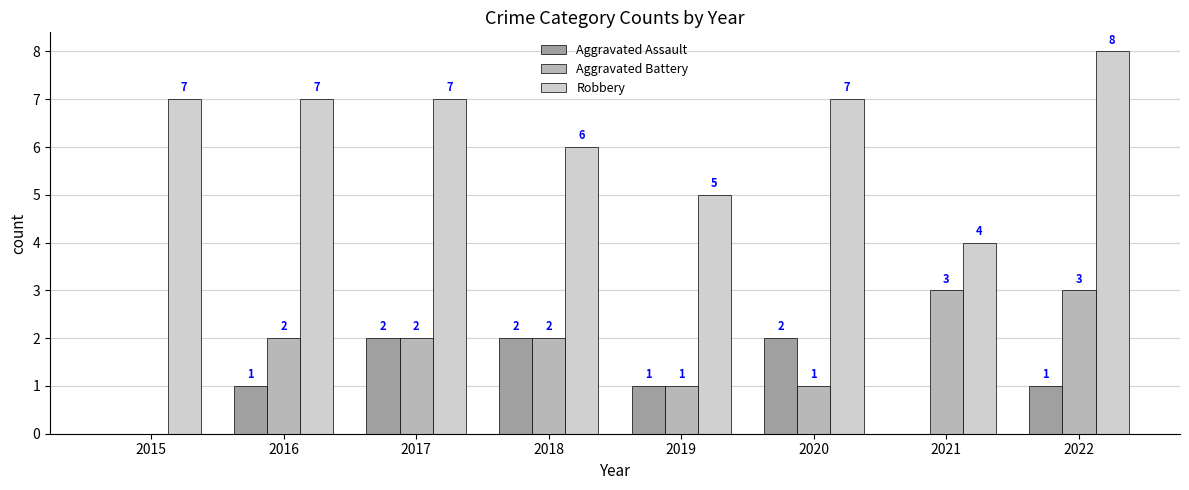

What is the difference between the Robbery values at 2019 and 2021?

1